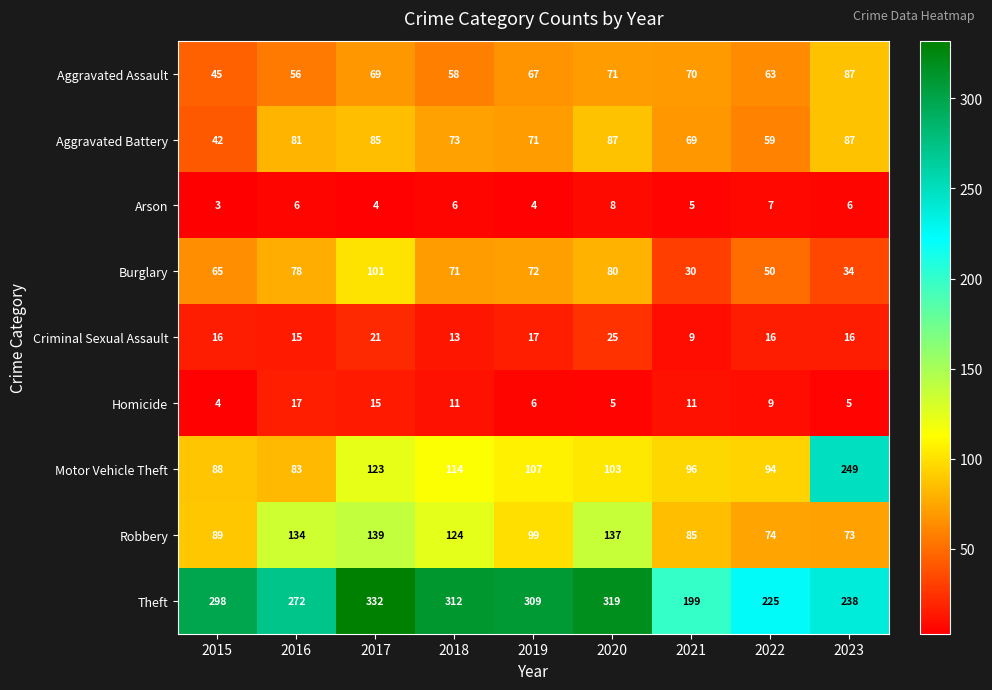

What is the sum of all Theft values?

2504